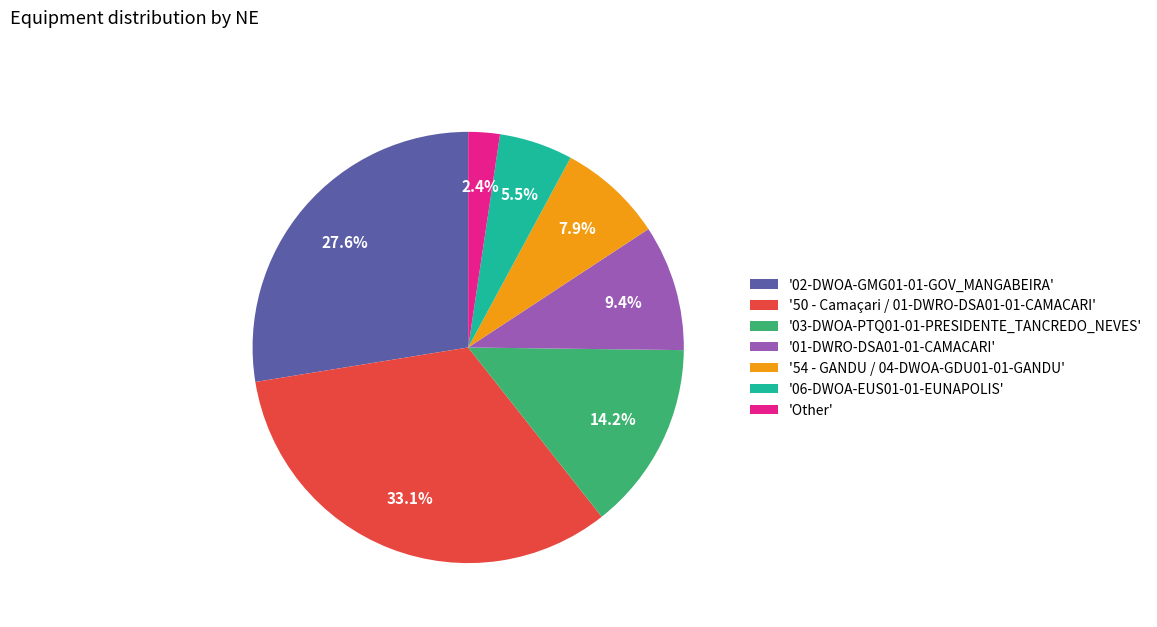

Does '01-DWRO-DSA01-01-CAMACARI' represent more than half of the total?

No